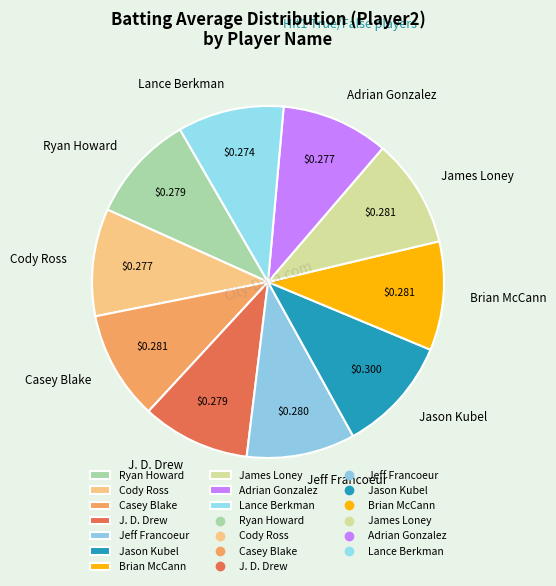

Combined, do Casey Blake and Jason Kubel account for over 50%?

No